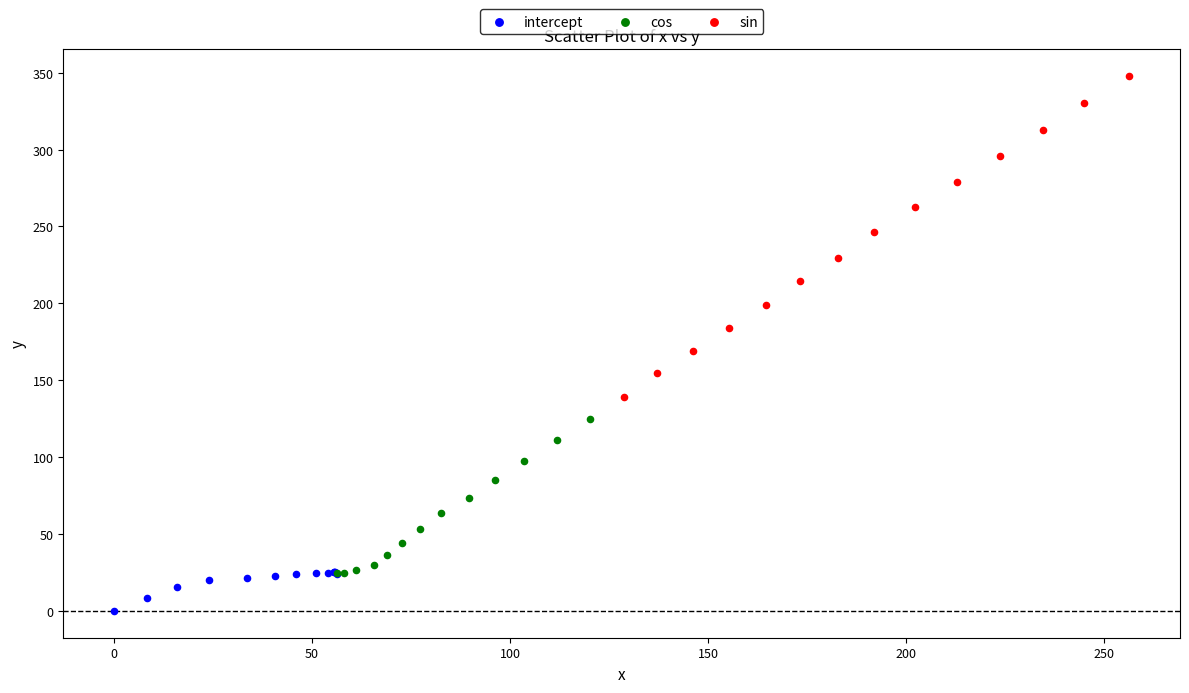

Which series has the largest Y range (max minus min)?

sin